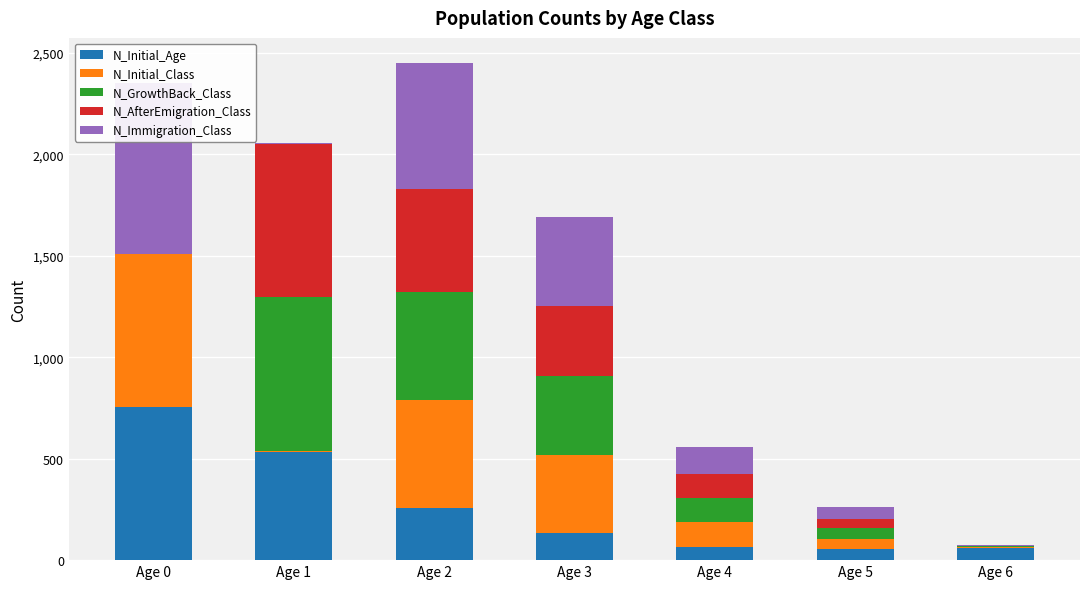

Reading left to right, list all the values displayed in this chart.

N_Initial_Age: Age 0=757	Age 1=534	Age 2=256	Age 3=132	Age 4=67	Age 5=53	Age 6=58
N_Initial_Class: Age 0=751	Age 1=6	Age 2=534	Age 3=388	Age 4=120	Age 5=53	Age 6=5
N_GrowthBack_Class: Age 0=0	Age 1=757	Age 2=534	Age 3=388	Age 4=120	Age 5=53	Age 6=5
N_AfterEmigration_Class: Age 0=0	Age 1=754	Age 2=508	Age 3=347	Age 4=116	Age 5=44	Age 6=2
N_Immigration_Class: Age 0=843	Age 1=7	Age 2=620	Age 3=437	Age 4=137	Age 5=57	Age 6=5